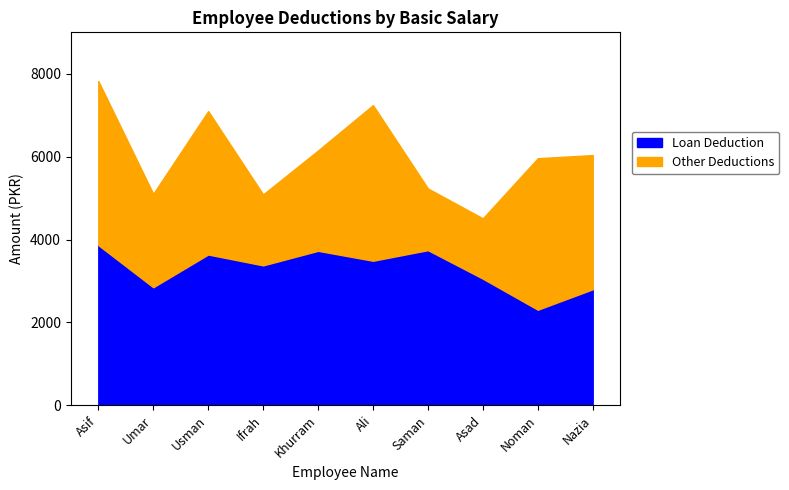

How many values in the Loan Deduction series exceed 3489?

4